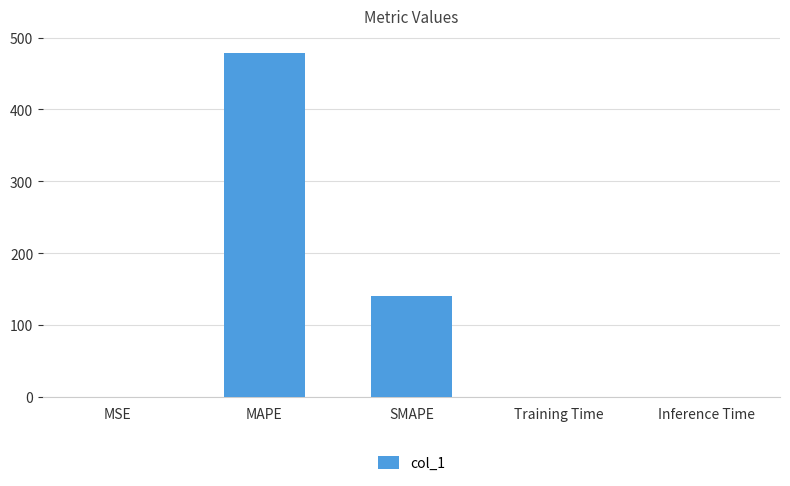

Are the bars horizontal?

No